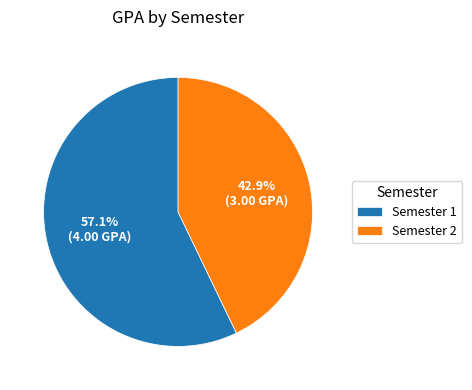

Do Semester 2 and Semester 1 together represent more than half of the pie?

Yes